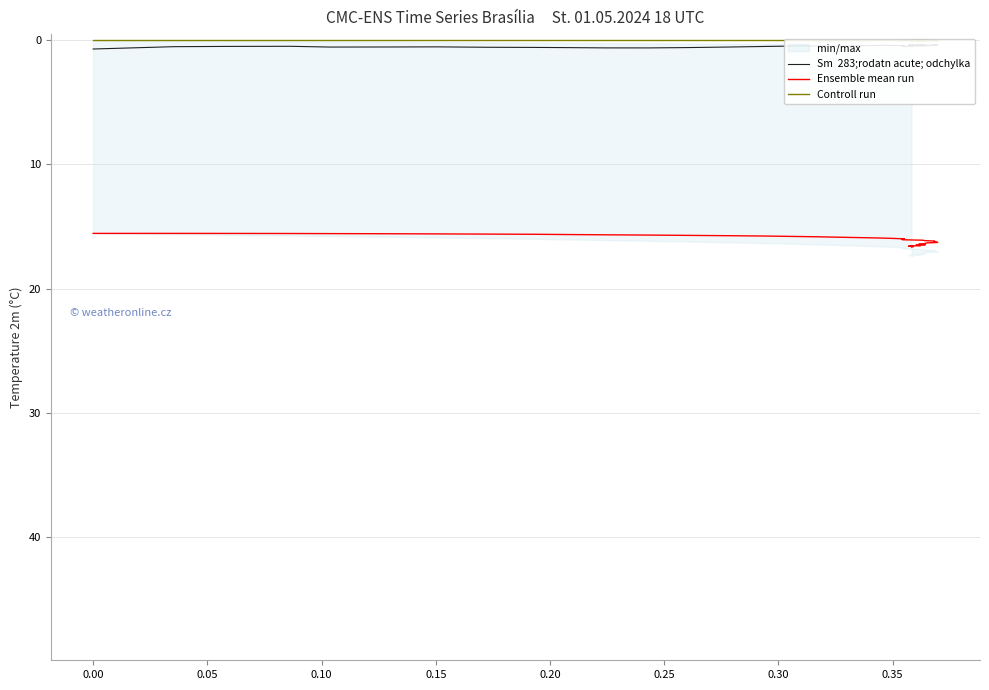

Where is Controll run nearest to the value 0?

−0.05